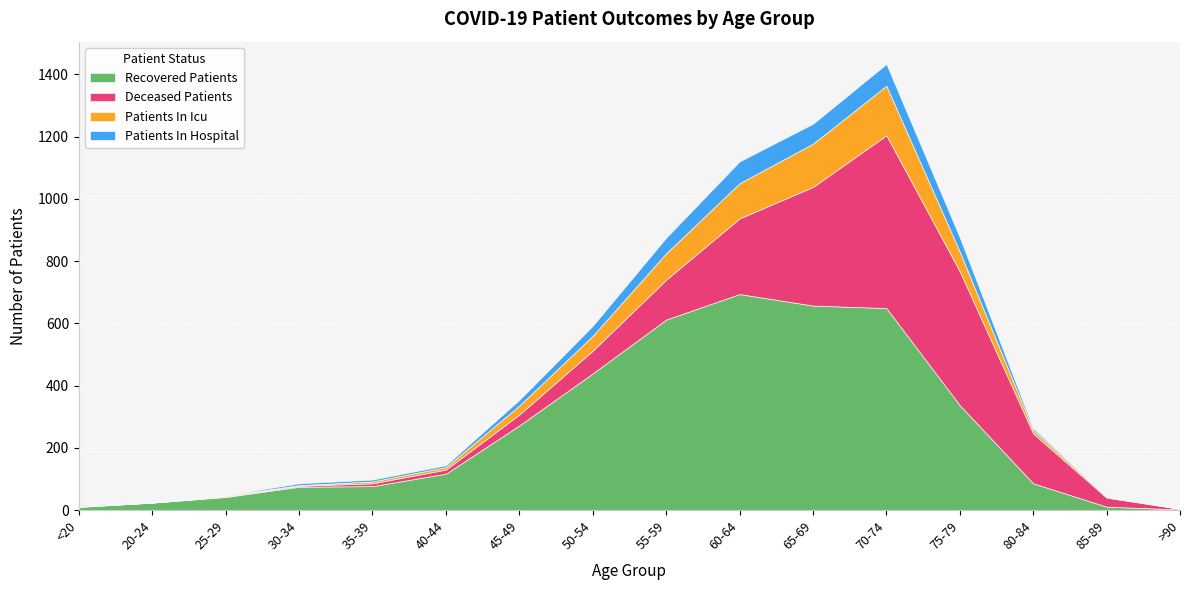

How many values in the patients_in_icu series exceed 11?

7